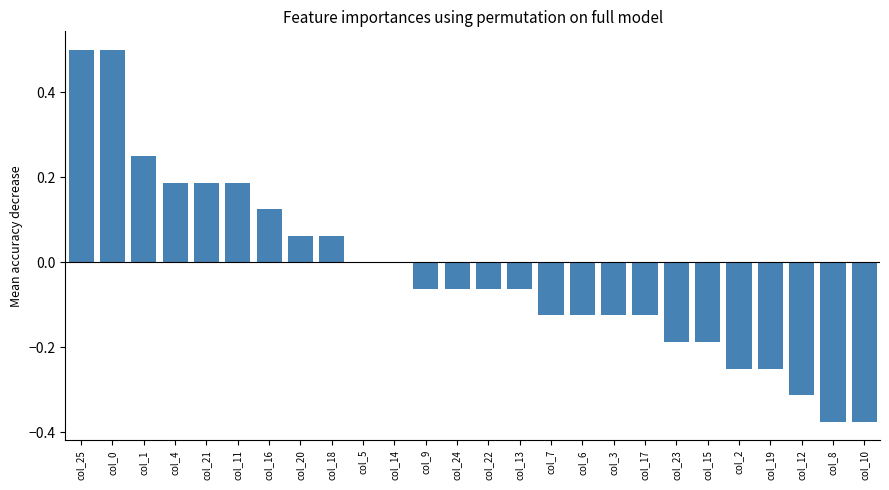

True or false: the data shows -0.5 at col_8.

False